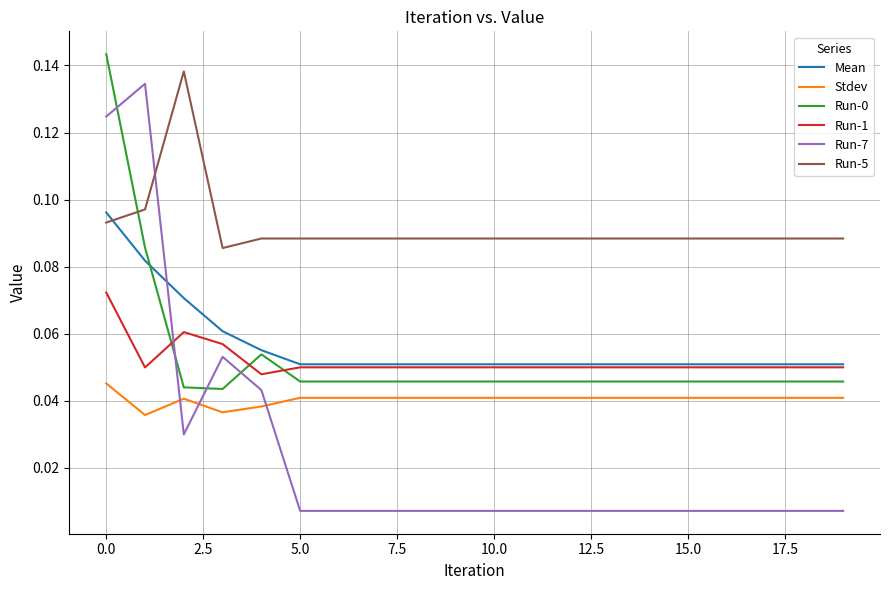

Which series has the widest spread of values?

Run-7